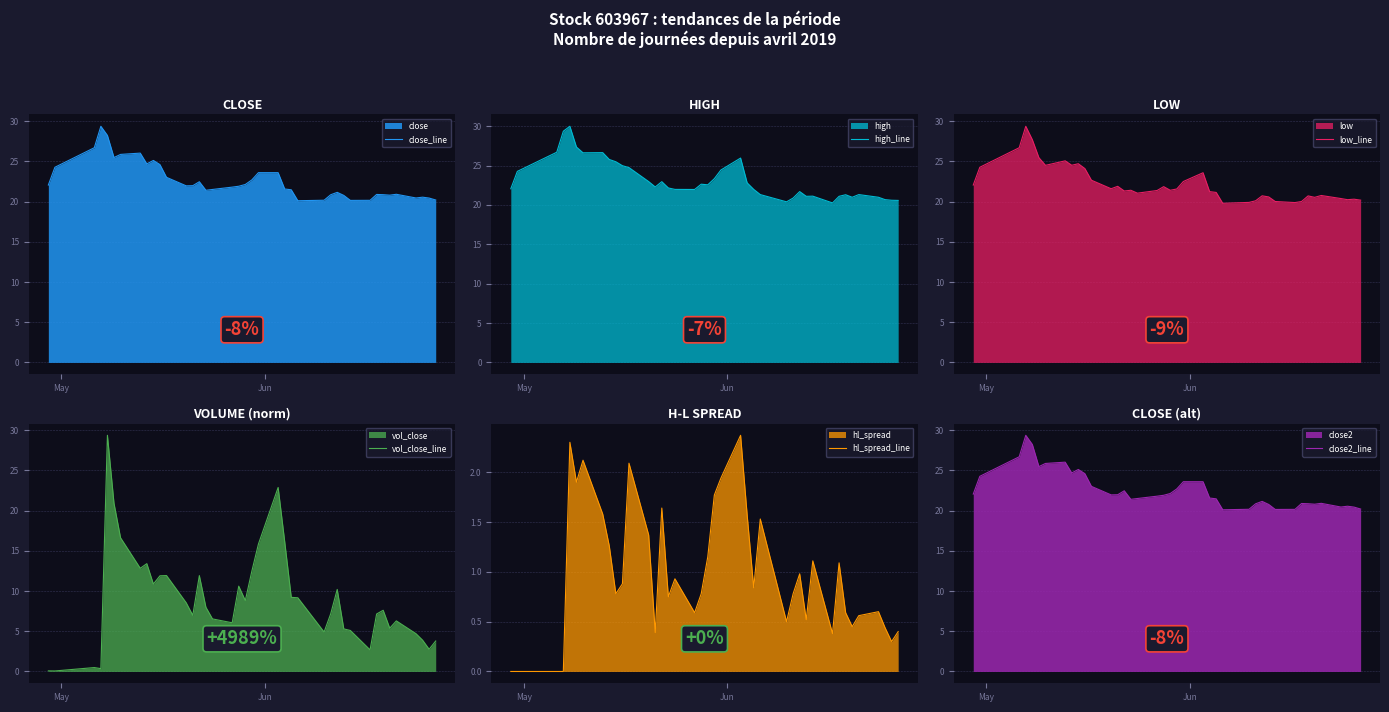

What is the value of the hl_spread_line point at the 23rd from the left?

2.4